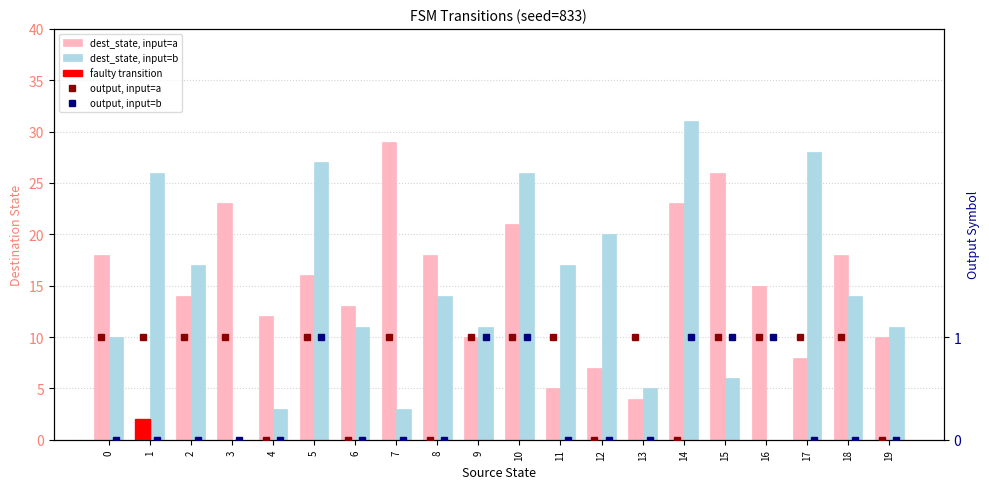

What is the maximum value shown in the chart?

31